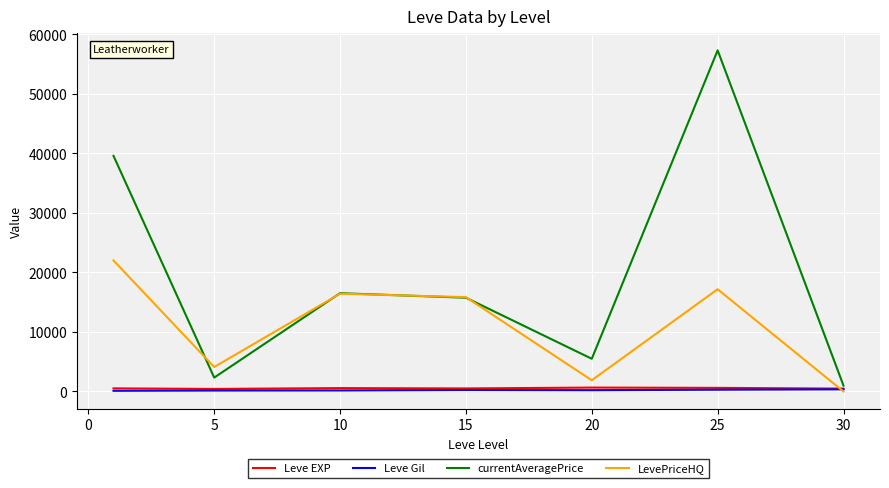

Which series has the largest range (max minus min)?

currentAveragePrice